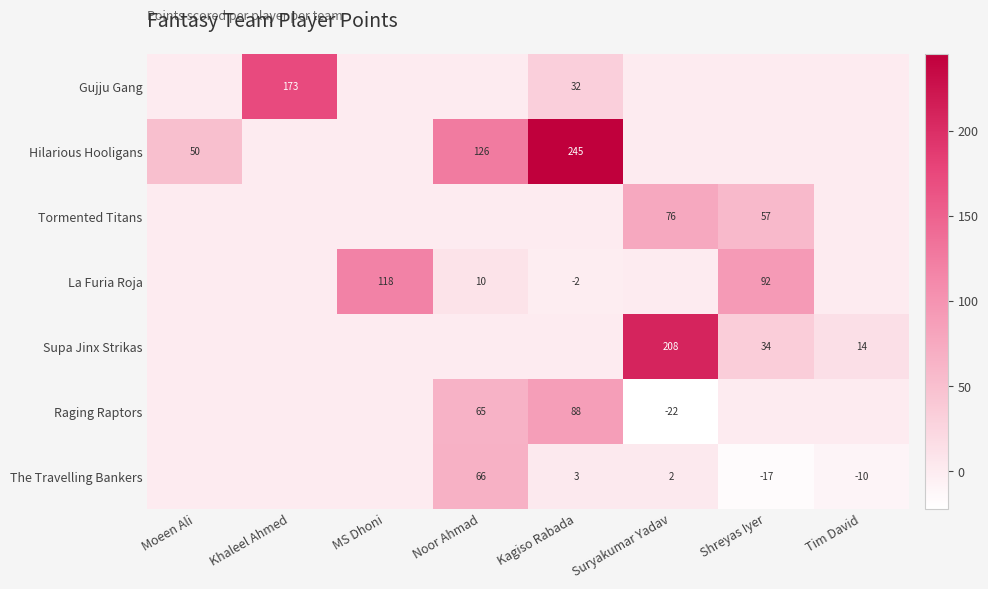

The Tormented Titans series shows 96 at Shreyas Iyer. True or false?

False